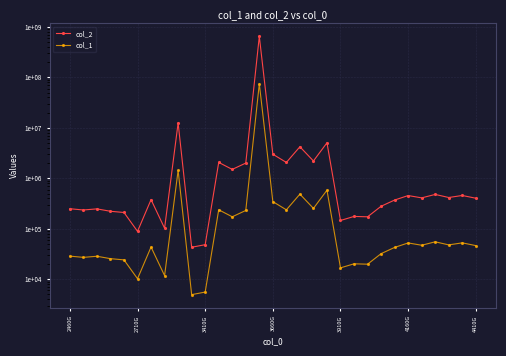

Between 3410G and 14, which is larger?

14